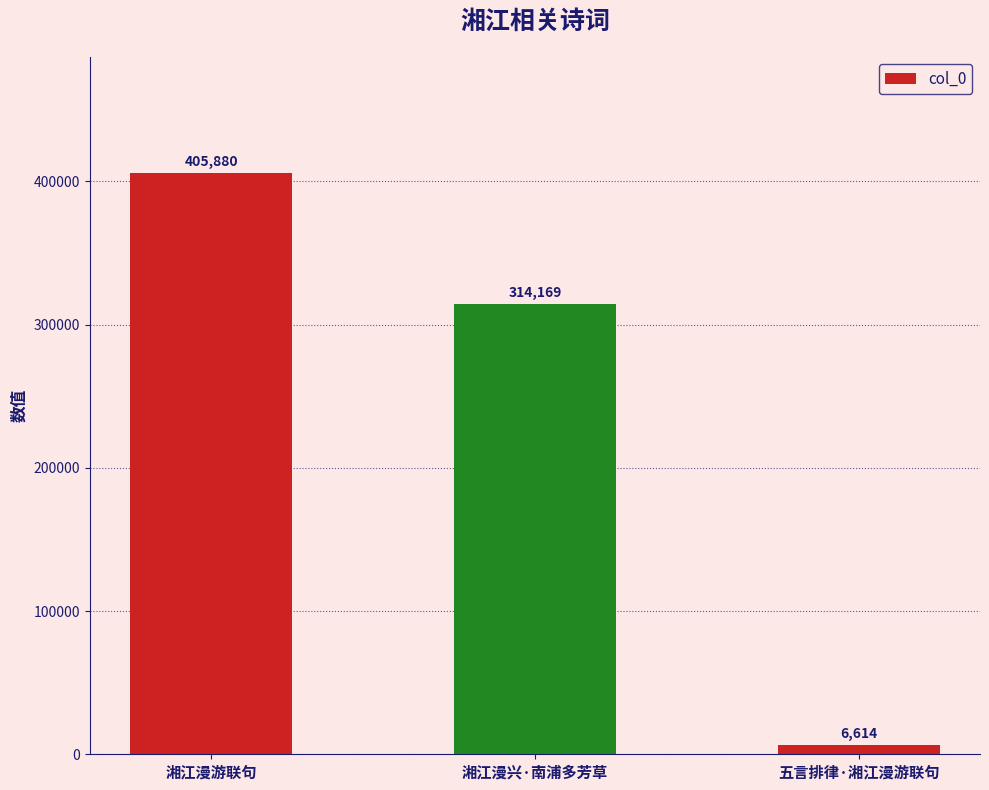

What is the difference between the second highest and minimum values?

307555